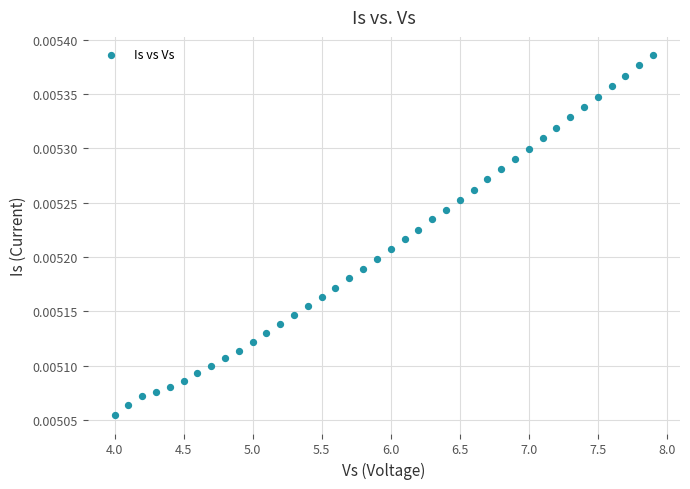

What is the range of X values (max minus min)?

3.9